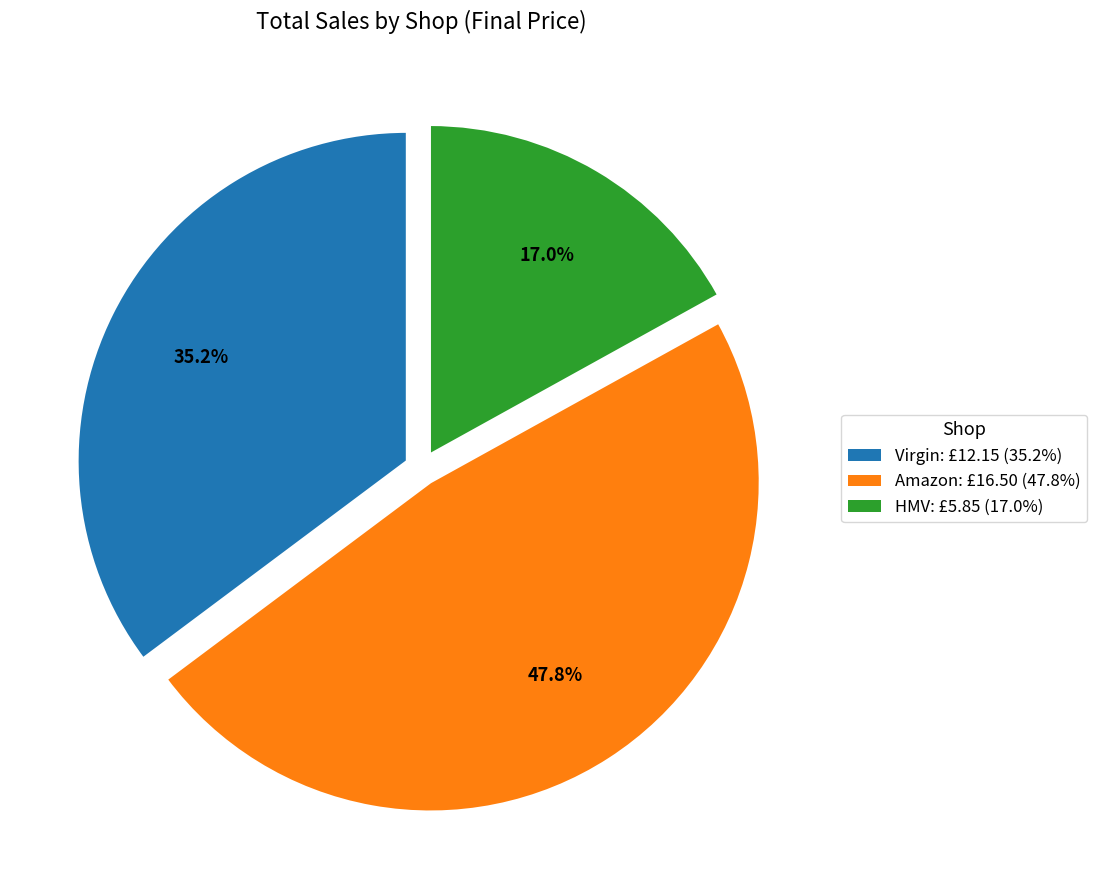

True or false: Virgin accounts for 42% of the total.

False